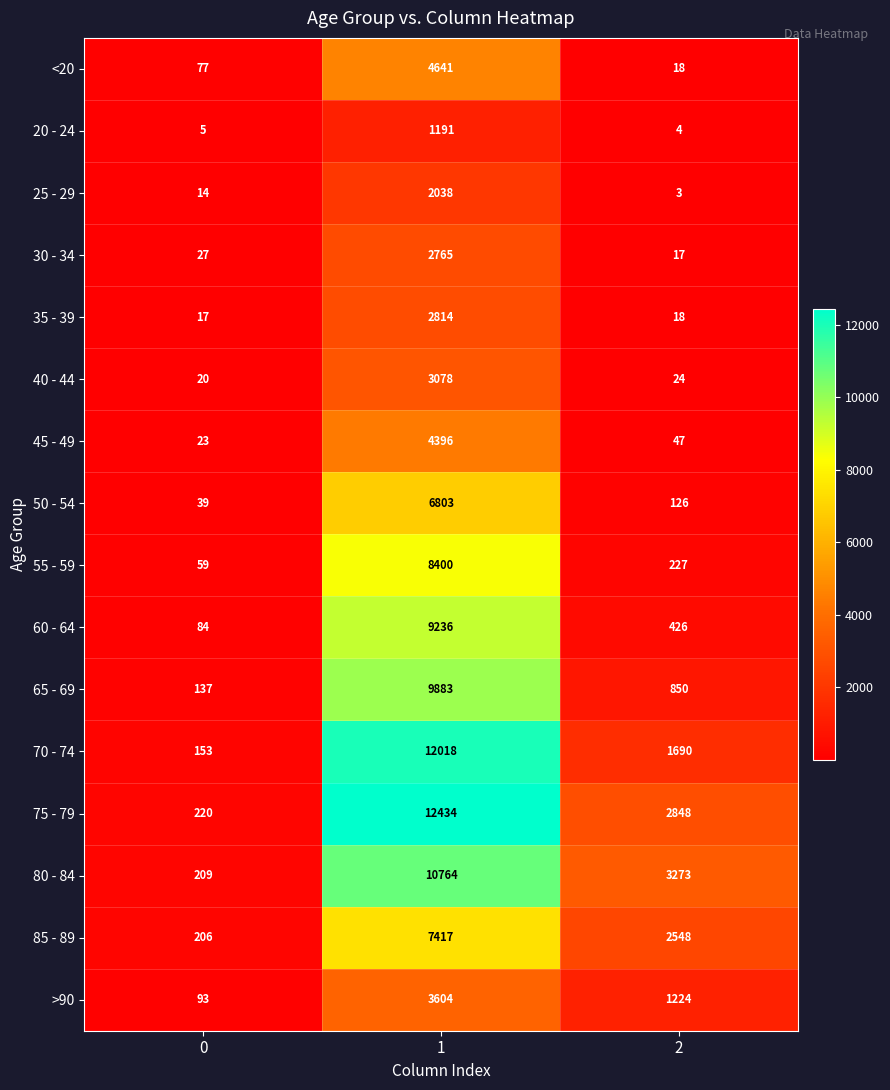

True or false: 55 - 59 has a value of 8400 at 1.

True